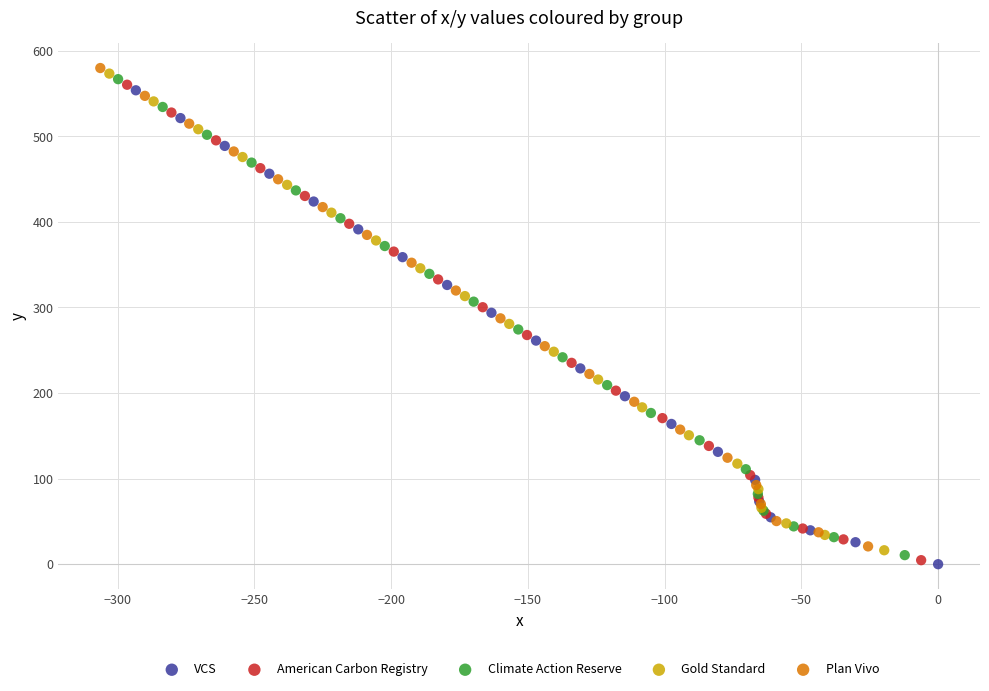

Which series has the widest spread of Y values?

Plan Vivo